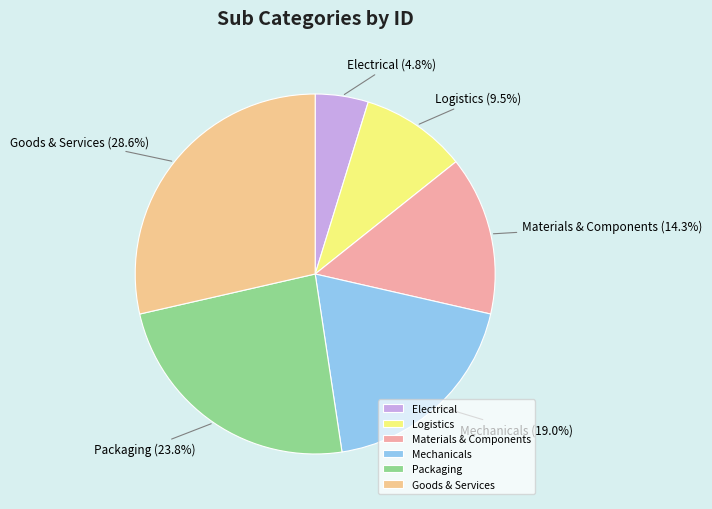

Is it true that Logistics is 1% of the pie?

False